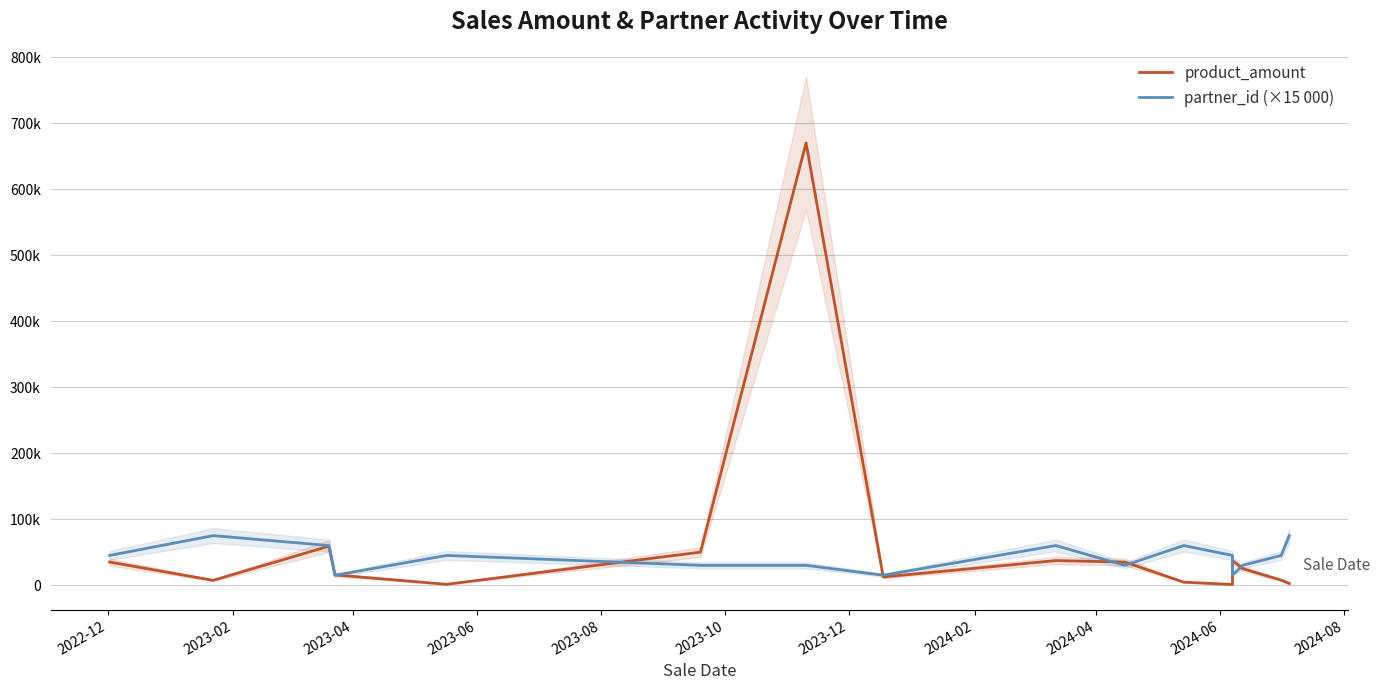

Between 2023-02 and 2024-04, which series saw the biggest shift?

product_amount